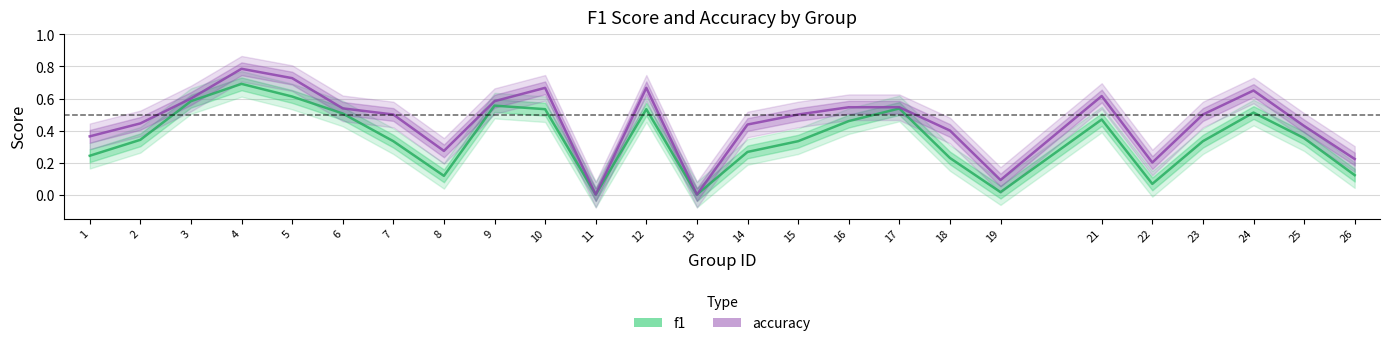

Between 23 and 13, which is larger?

23